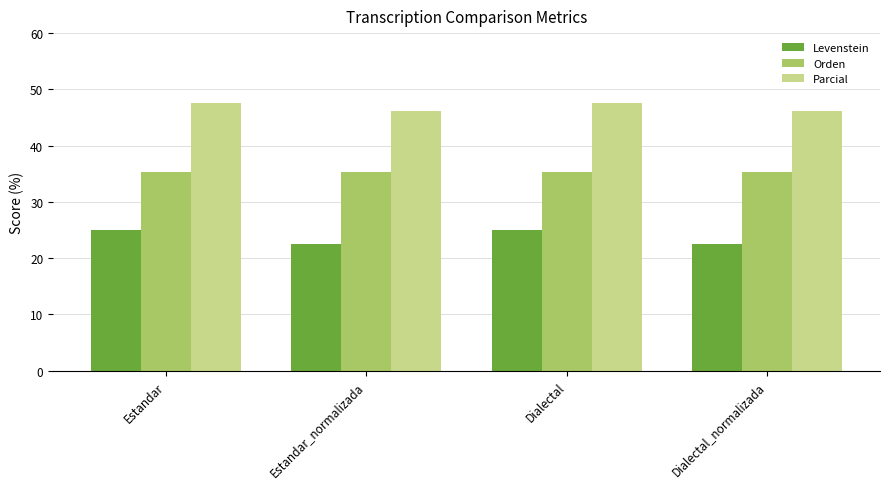

What is the lowest value of the Parcial series?

46.2